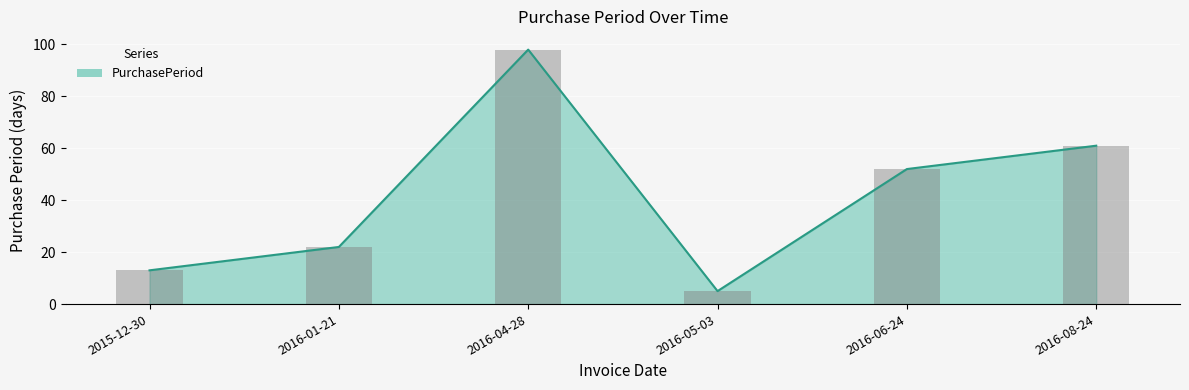

How many bars are there in total?

6